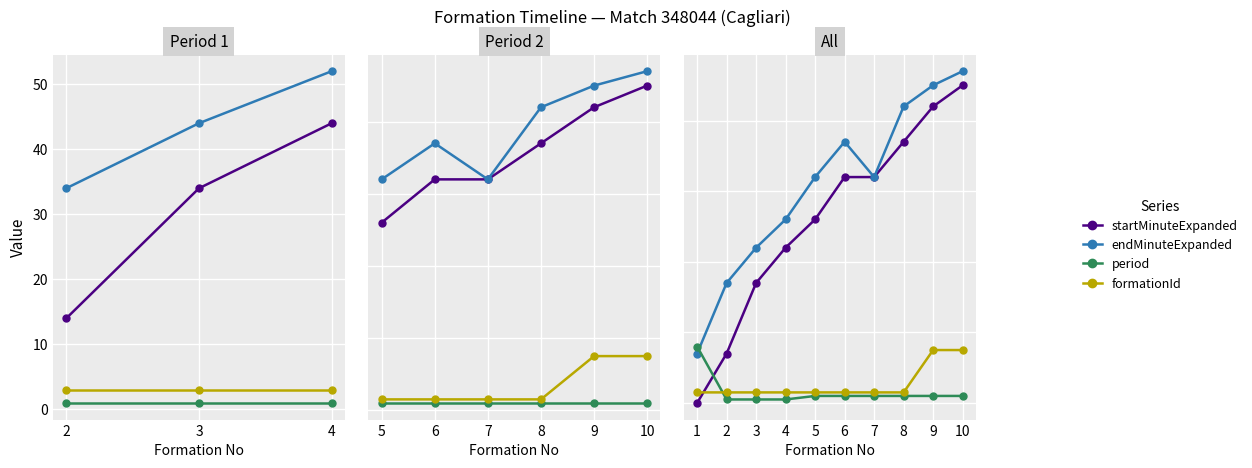

Does the chart display data point markers on the line(s)?

Yes